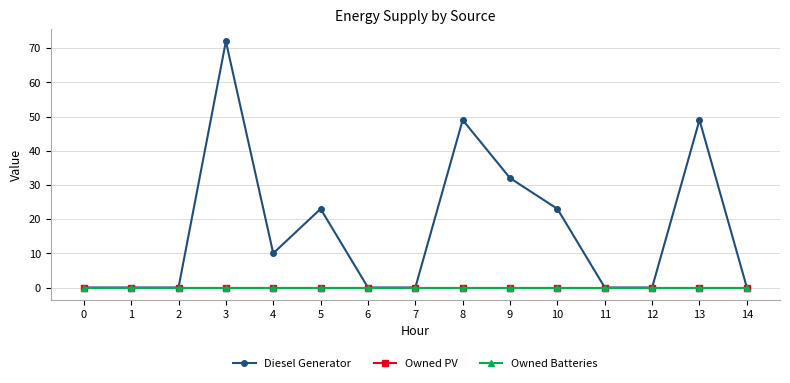

Between 13 and 5, which is larger?

13